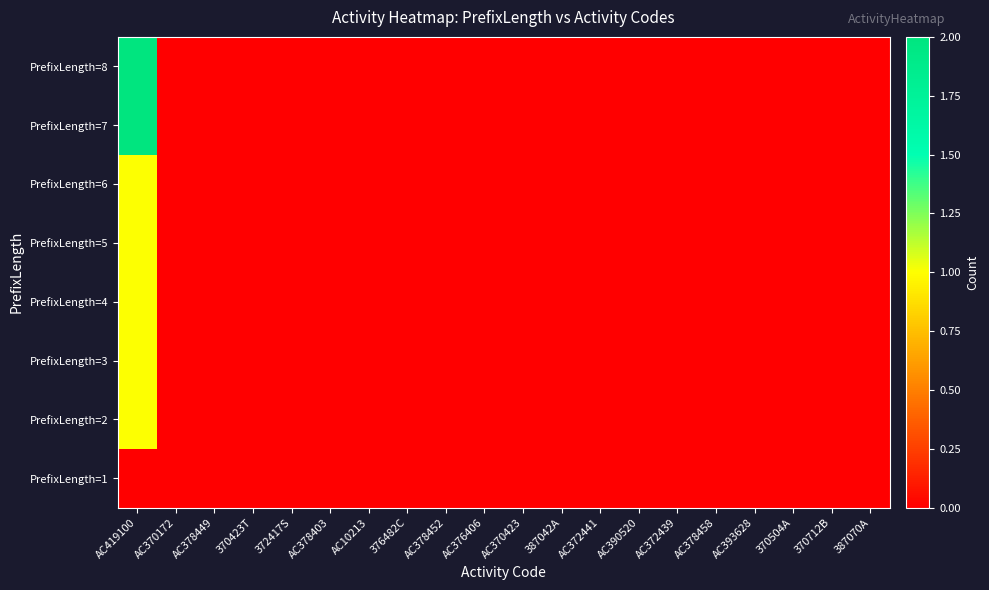

Reading left to right, transcribe all the data shown in this chart.

PrefixLength=1: AC419100=0	AC370172=0	AC378449=0	370423T=0	372417S=0	AC378403=0	AC10213=0	376482C=0	AC378452=0	AC376406=0	AC370423=0	387042A=0	AC372441=0	AC390520=0	AC372439=0	AC378458=0	AC393628=0	370504A=0	370712B=0	387070A=0
PrefixLength=2: AC419100=1	AC370172=0	AC378449=0	370423T=0	372417S=0	AC378403=0	AC10213=0	376482C=0	AC378452=0	AC376406=0	AC370423=0	387042A=0	AC372441=0	AC390520=0	AC372439=0	AC378458=0	AC393628=0	370504A=0	370712B=0	387070A=0
PrefixLength=3: AC419100=1	AC370172=0	AC378449=0	370423T=0	372417S=0	AC378403=0	AC10213=0	376482C=0	AC378452=0	AC376406=0	AC370423=0	387042A=0	AC372441=0	AC390520=0	AC372439=0	AC378458=0	AC393628=0	370504A=0	370712B=0	387070A=0
PrefixLength=4: AC419100=1	AC370172=0	AC378449=0	370423T=0	372417S=0	AC378403=0	AC10213=0	376482C=0	AC378452=0	AC376406=0	AC370423=0	387042A=0	AC372441=0	AC390520=0	AC372439=0	AC378458=0	AC393628=0	370504A=0	370712B=0	387070A=0
PrefixLength=5: AC419100=1	AC370172=0	AC378449=0	370423T=0	372417S=0	AC378403=0	AC10213=0	376482C=0	AC378452=0	AC376406=0	AC370423=0	387042A=0	AC372441=0	AC390520=0	AC372439=0	AC378458=0	AC393628=0	370504A=0	370712B=0	387070A=0
PrefixLength=6: AC419100=1	AC370172=0	AC378449=0	370423T=0	372417S=0	AC378403=0	AC10213=0	376482C=0	AC378452=0	AC376406=0	AC370423=0	387042A=0	AC372441=0	AC390520=0	AC372439=0	AC378458=0	AC393628=0	370504A=0	370712B=0	387070A=0
PrefixLength=7: AC419100=2	AC370172=0	AC378449=0	370423T=0	372417S=0	AC378403=0	AC10213=0	376482C=0	AC378452=0	AC376406=0	AC370423=0	387042A=0	AC372441=0	AC390520=0	AC372439=0	AC378458=0	AC393628=0	370504A=0	370712B=0	387070A=0
PrefixLength=8: AC419100=2	AC370172=0	AC378449=0	370423T=0	372417S=0	AC378403=0	AC10213=0	376482C=0	AC378452=0	AC376406=0	AC370423=0	387042A=0	AC372441=0	AC390520=0	AC372439=0	AC378458=0	AC393628=0	370504A=0	370712B=0	387070A=0